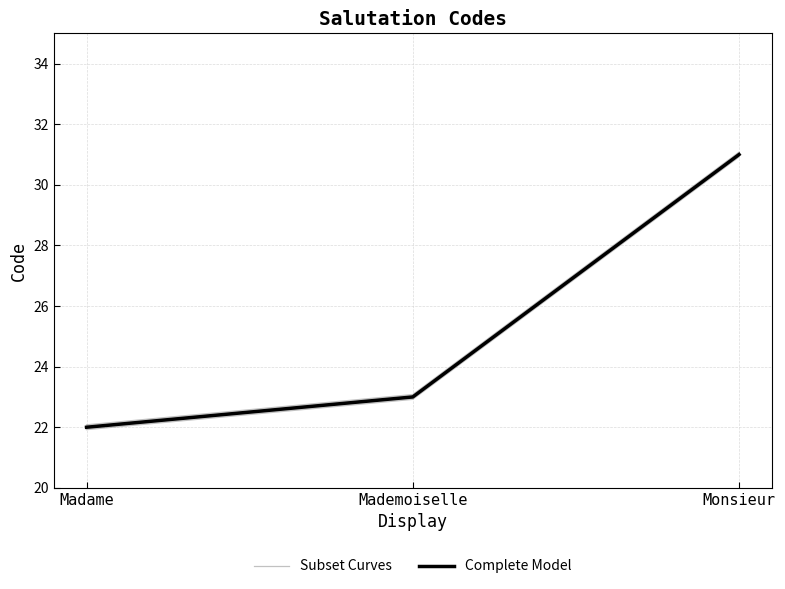

Is the value of Subset Curves at Madame greater than the value of Complete Model at Madame?

No